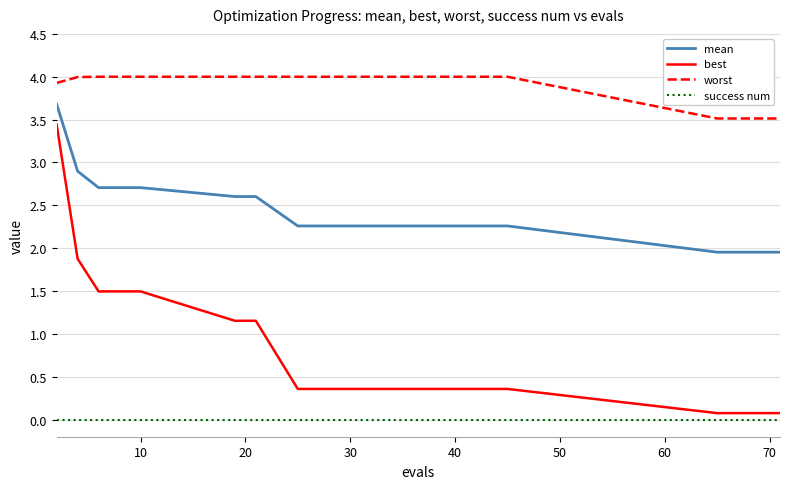

How many series are shown in this chart?

4